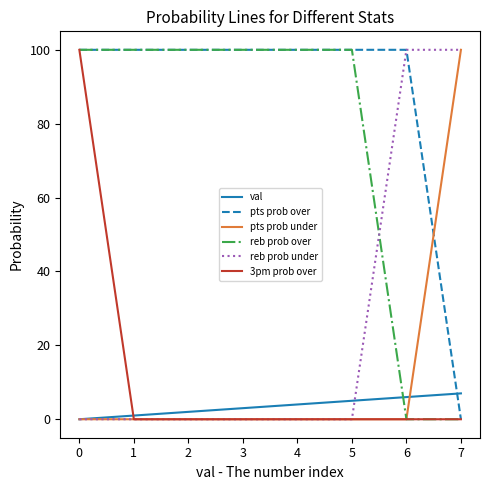

Which series has the largest total across all categories?

pts prob over